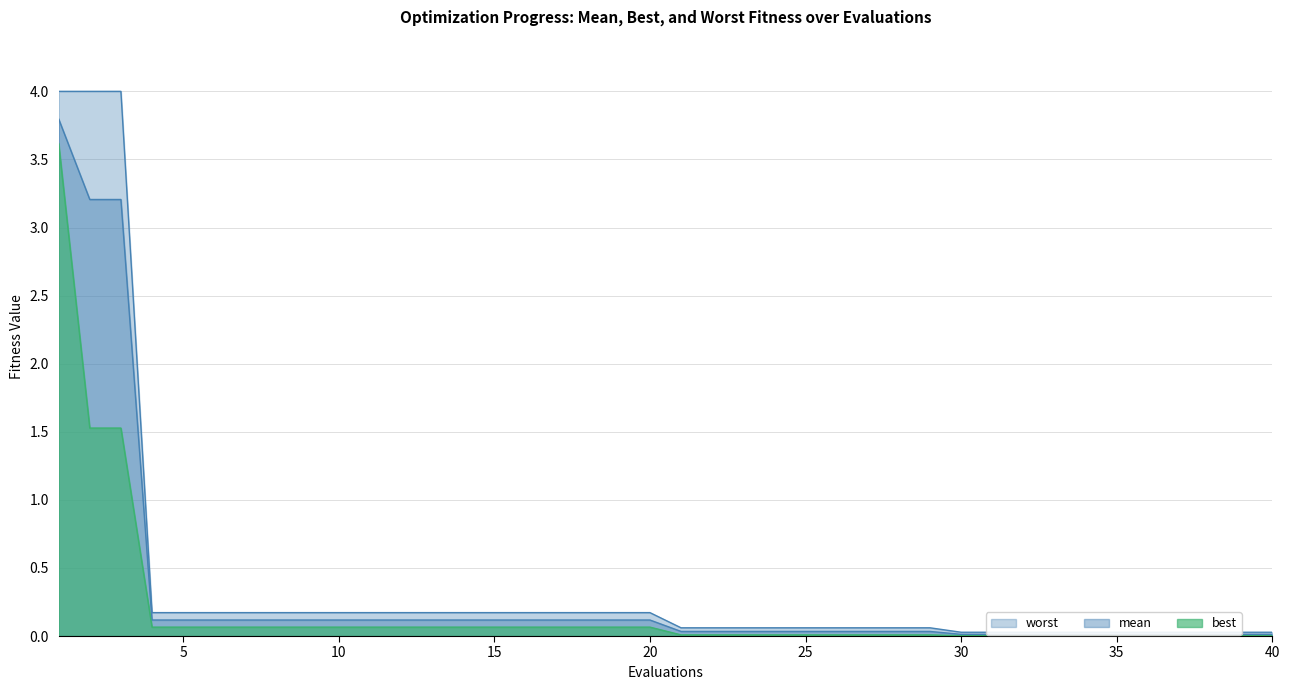

What is the value of the best point at the 20th from the left?

0.1